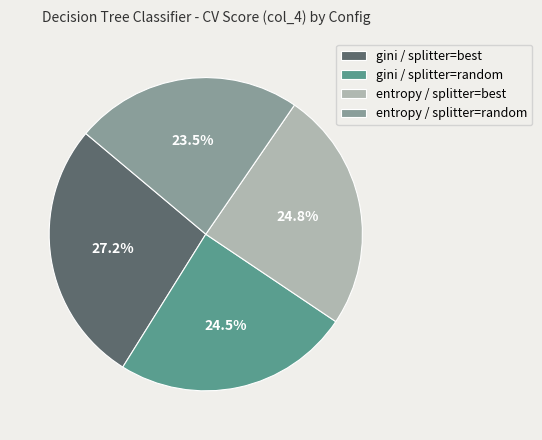

To the nearest percent, what is the average slice percentage?

25%